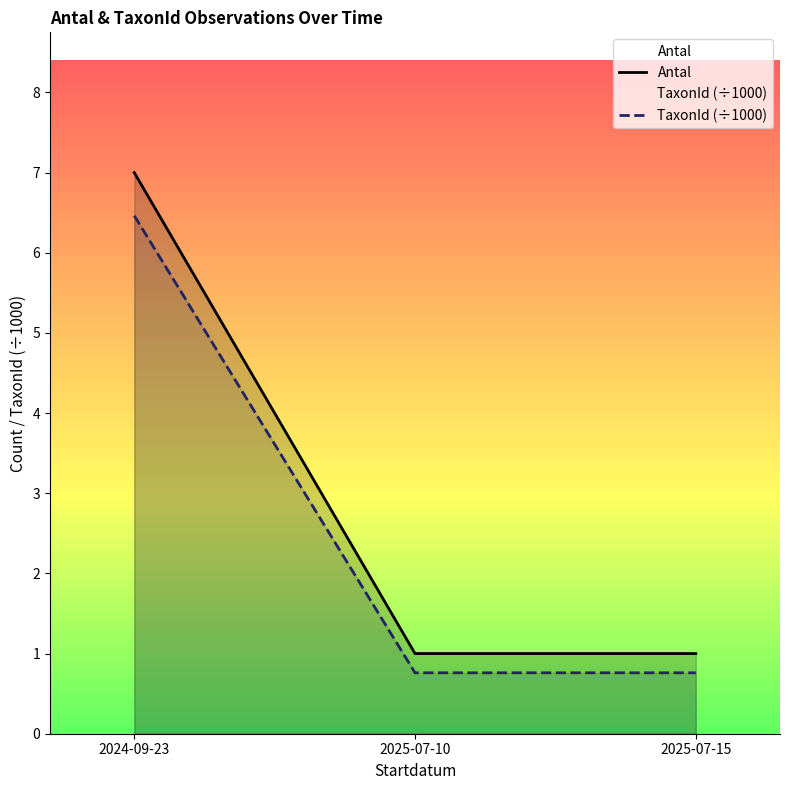

Which series changed the most between 2024-09-23 and 2025-07-10?

Antal